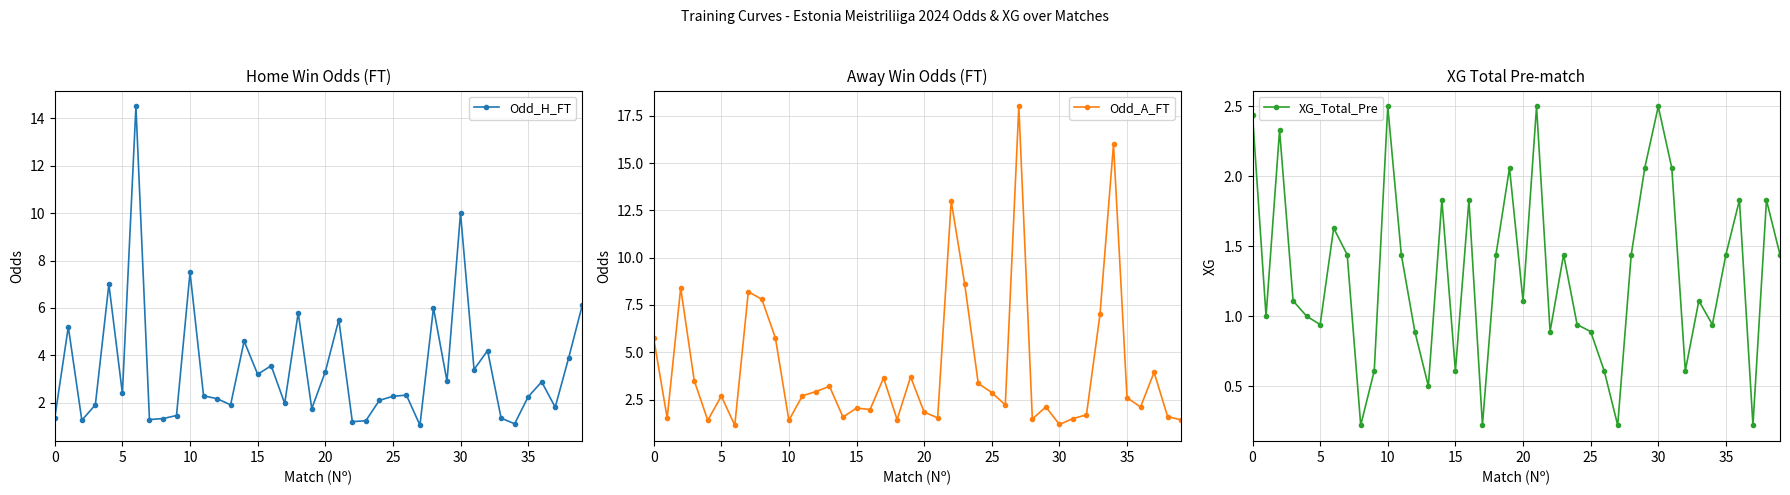

At how many categories does at least one series exceed 14?

3